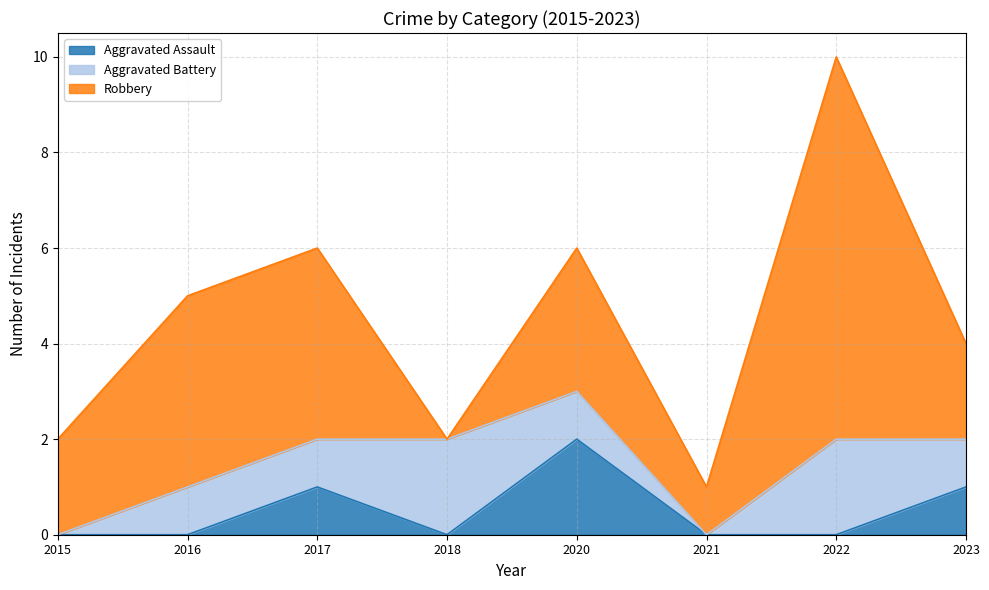

Rank the series at 2017 from lowest to highest value.

Aggravated Assault, Aggravated Battery, Robbery